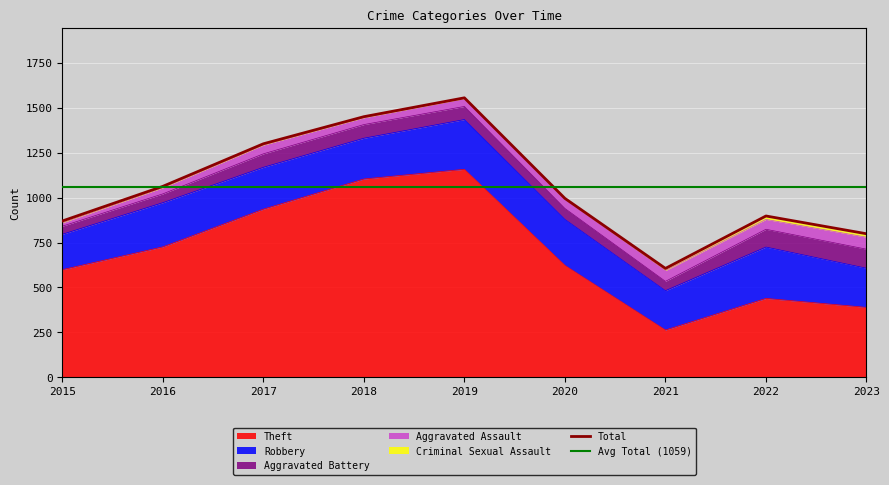

Where is the first local maximum for Total?

2019